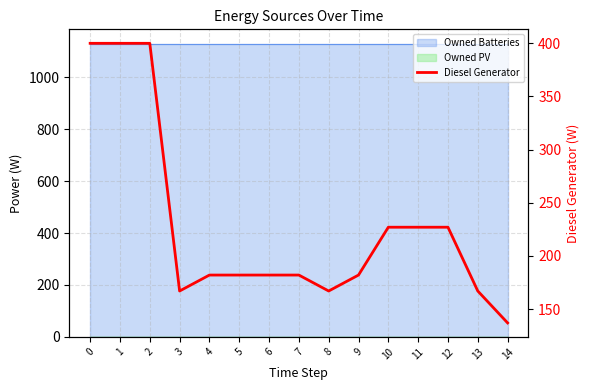

Count the number of categories in the chart.

15